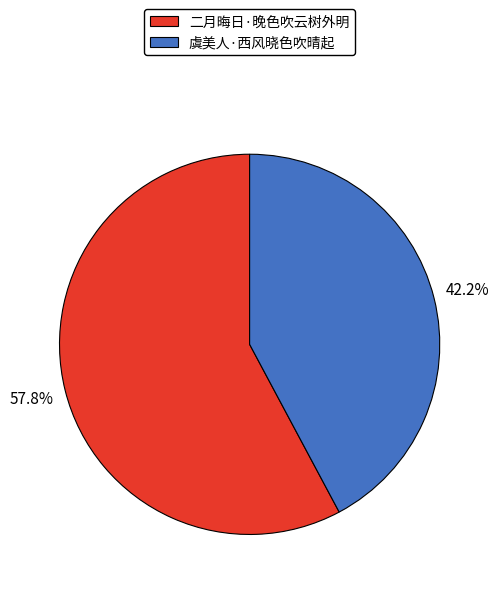

Which category has the biggest portion of the pie?

二月晦日·晚色吹云树外明